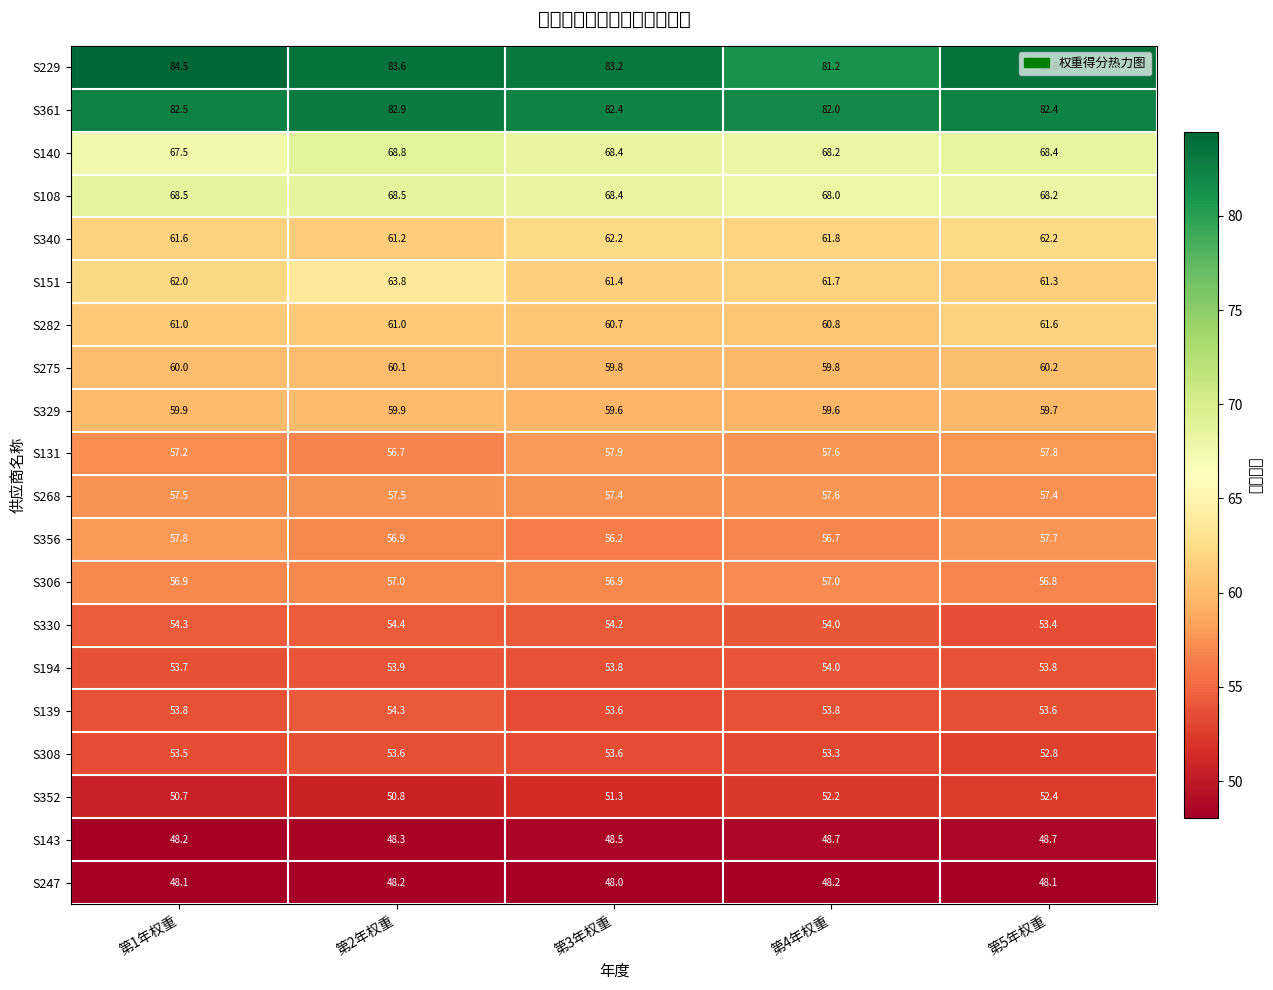

Which series has the widest spread of values?

S229